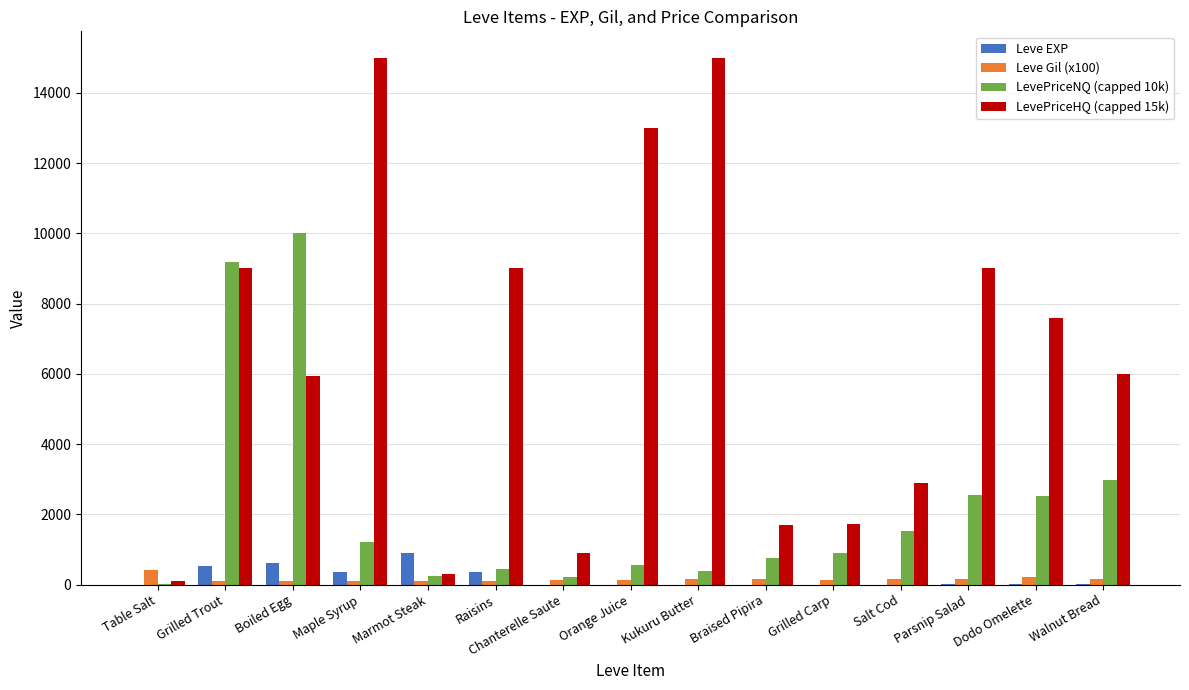

What is the highest value of the LevePriceHQ (capped 15k) series?

15000.0